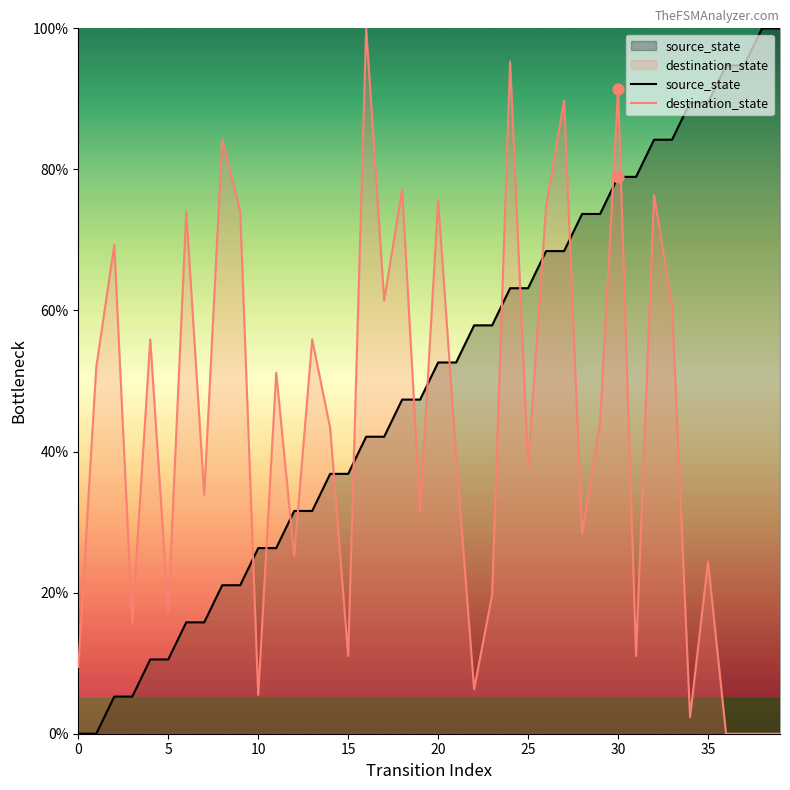

Which series has the largest total across all categories?

source_state